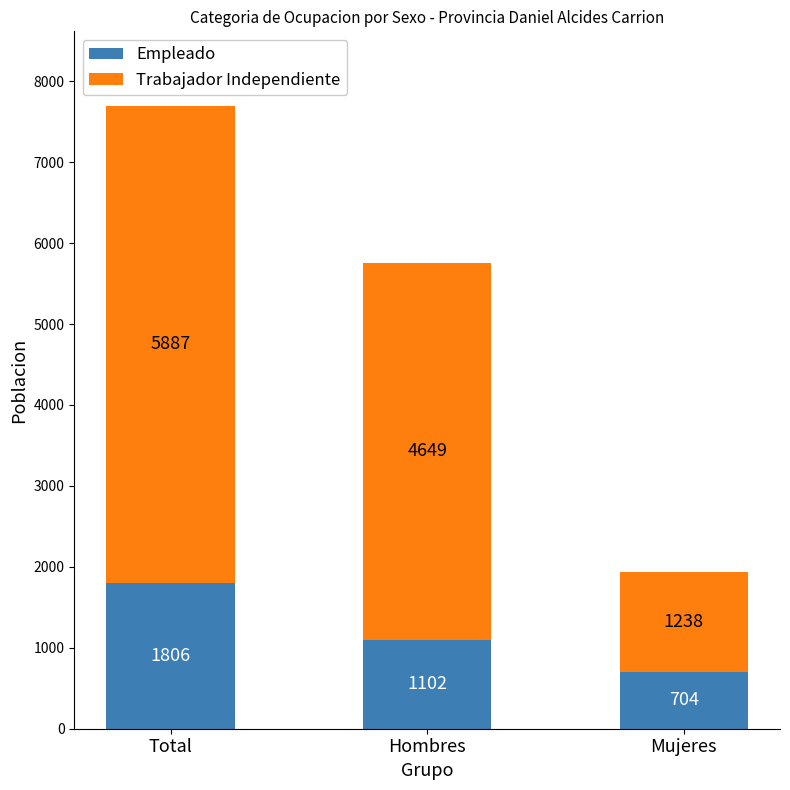

Count the number of data series in this chart.

2